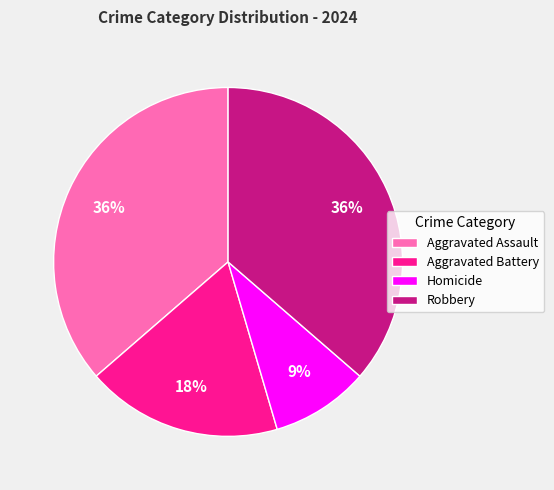

How many slices are in this pie chart?

4